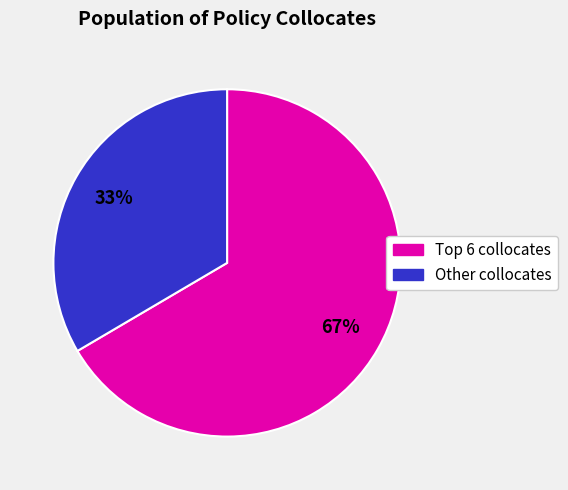

Is there a majority slice in this chart?

Yes